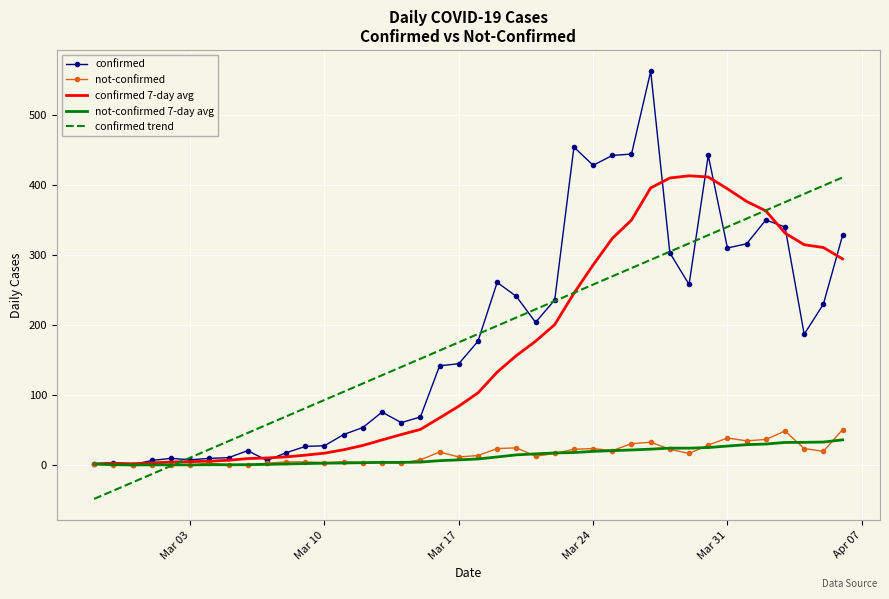

Which series has the largest range (max minus min)?

confirmed